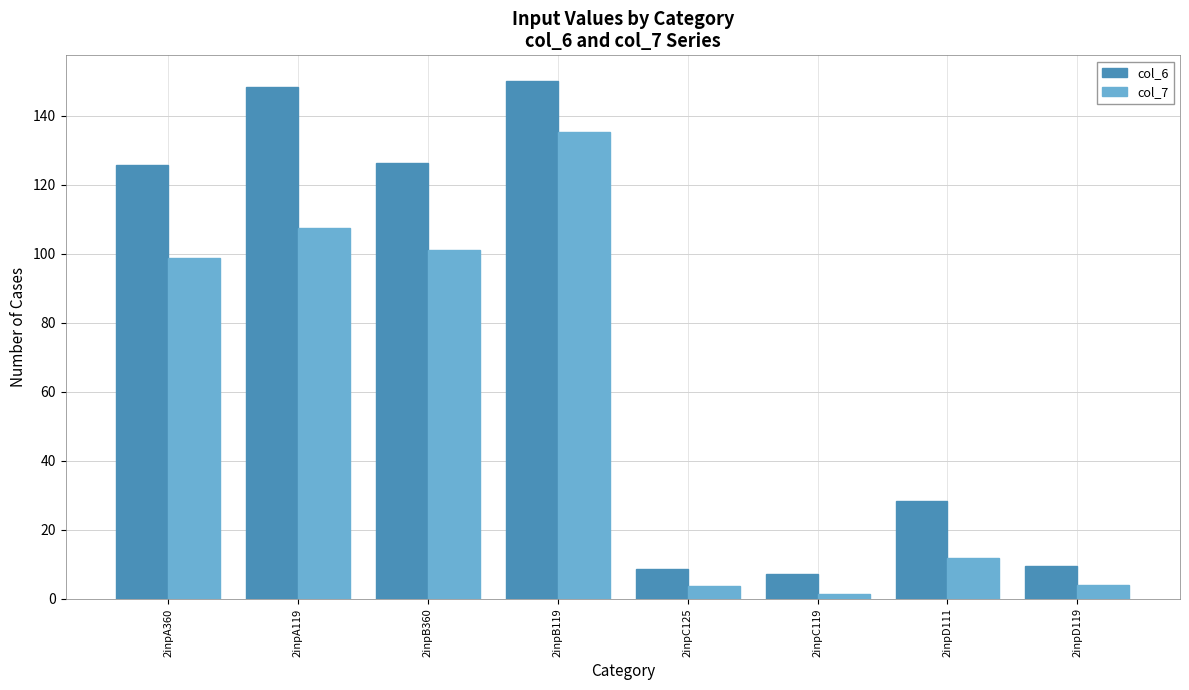

The col_7 series shows 163.1 at 2inpA119. True or false?

False